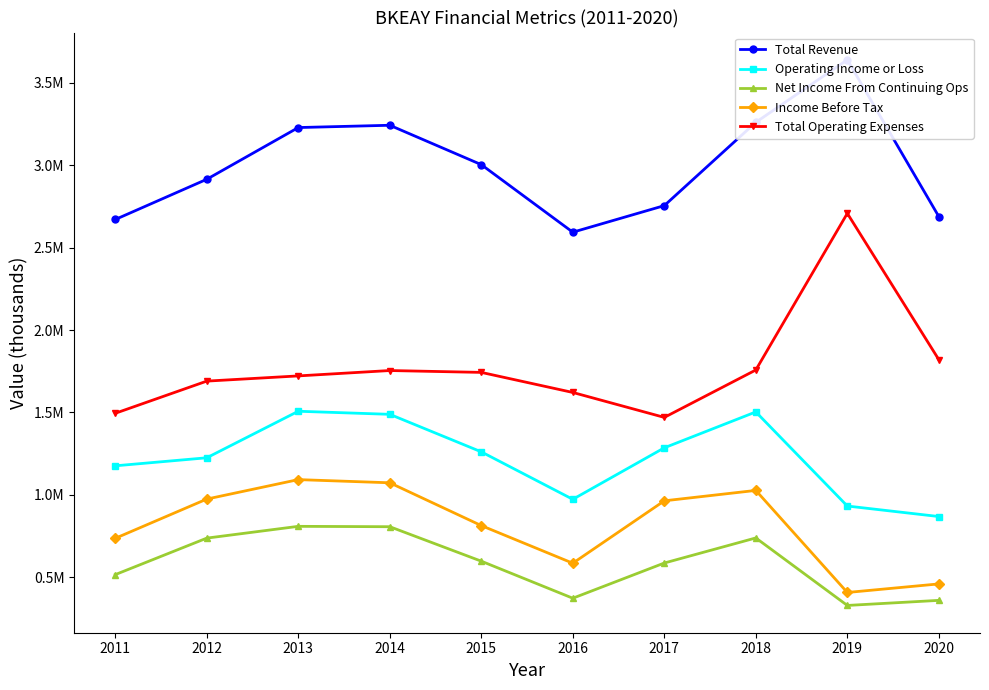

True or false: Operating Income or Loss and Total Revenue cross at least once.

False